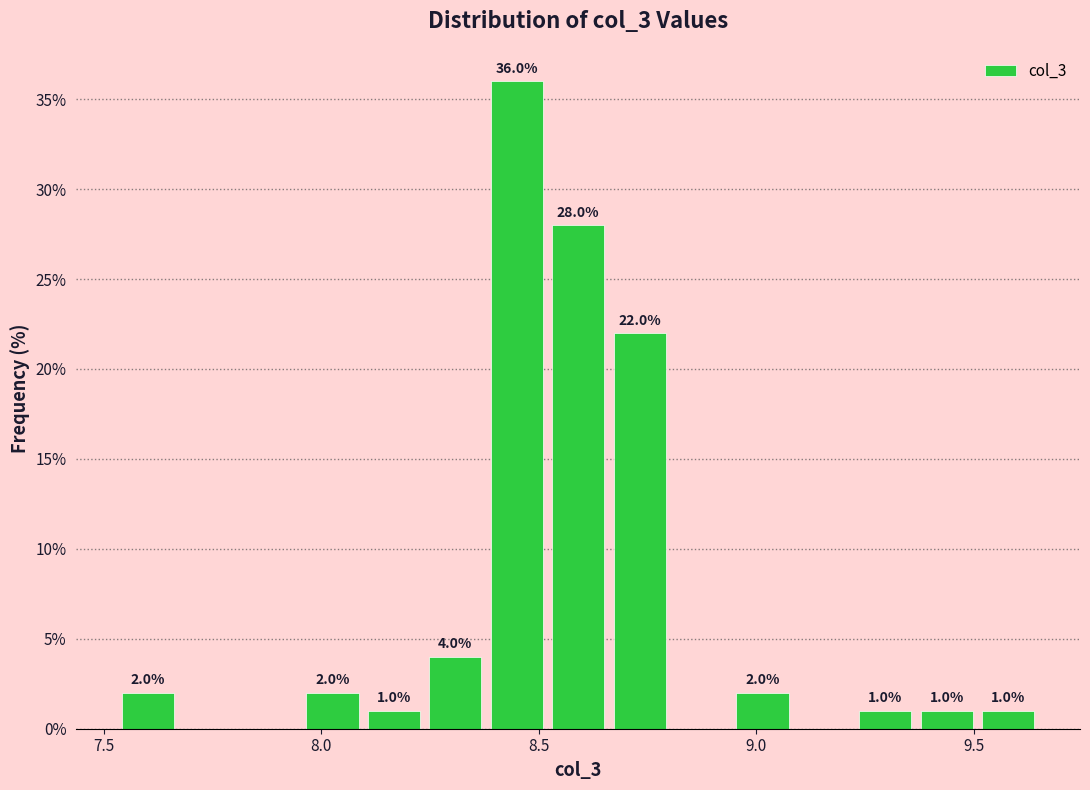

Read against the x-axis, roughly where is the centre of the tallest bar?

8.45